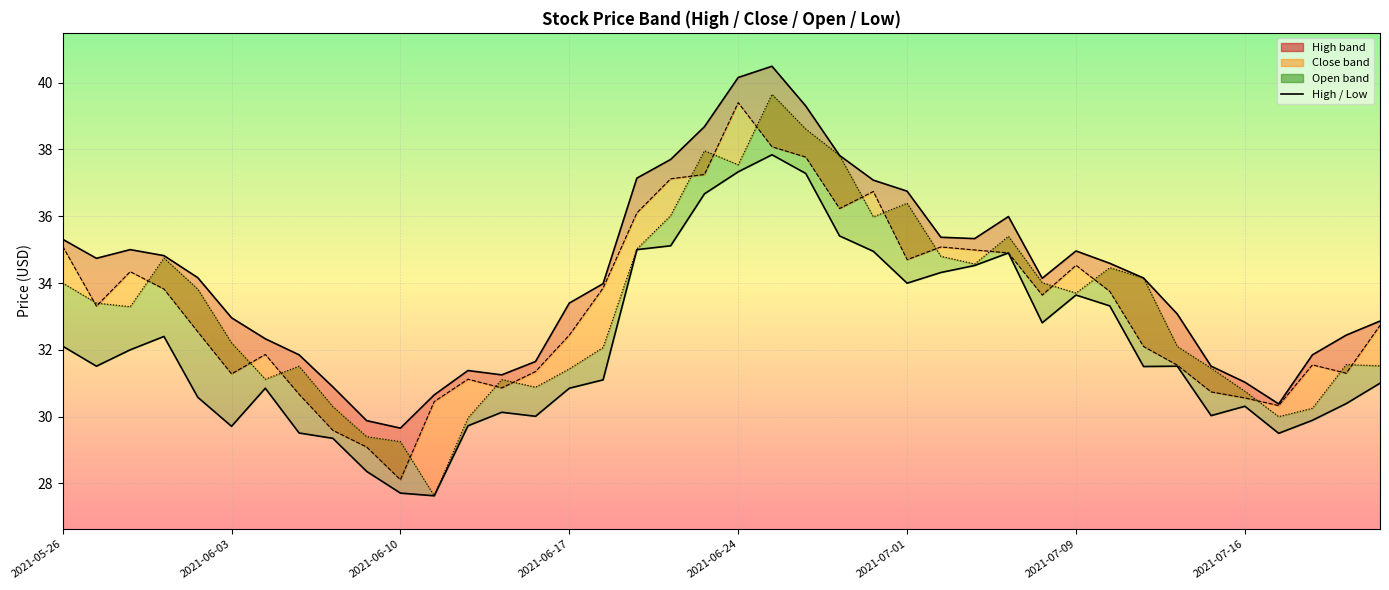

What is the greatest value displayed?

40.5